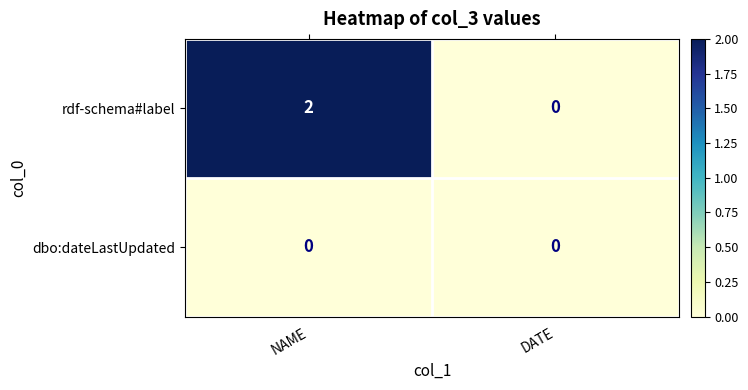

Rank the series by their maximum value, from highest to lowest.

rdf-schema#label, dbo:dateLastUpdated